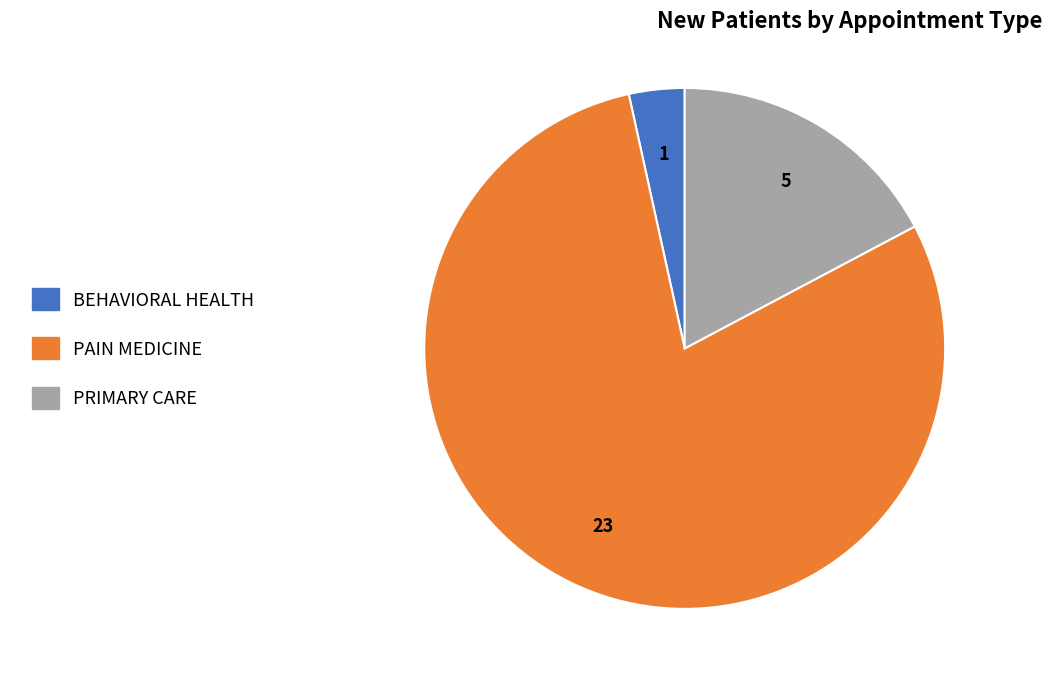

Which slice represents more than half of the pie?

PAIN MEDICINE